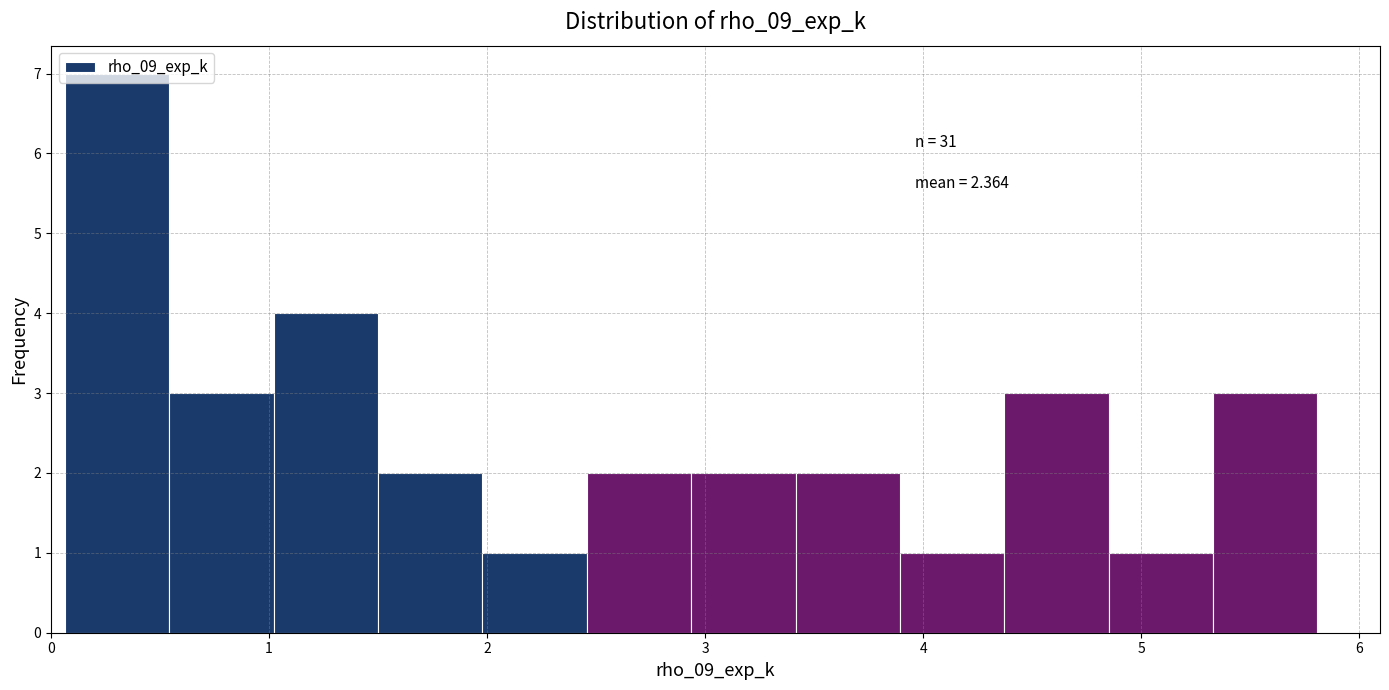

Which range on the x-axis has the tallest bar?

0.1 to 0.5